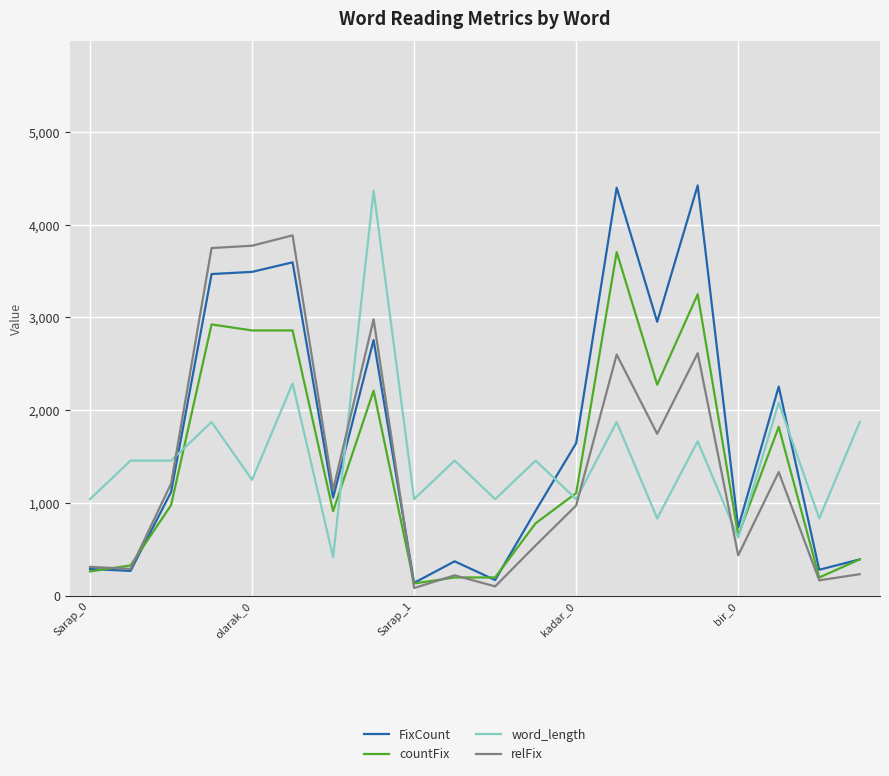

True or false: FixCount and relFix cross at least once.

True